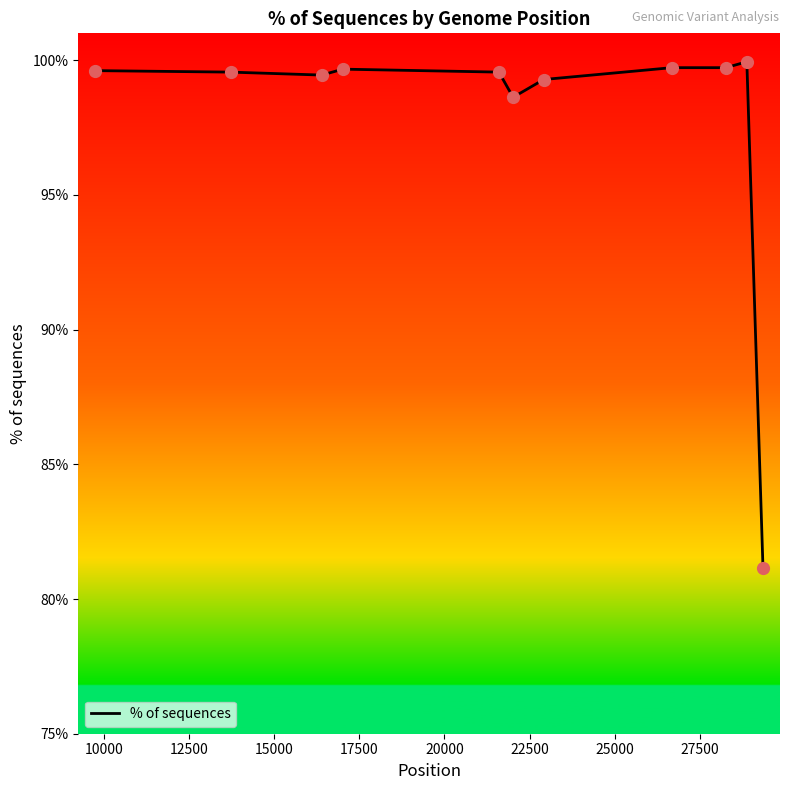

What is the difference between the maximum and minimum values?

18.8